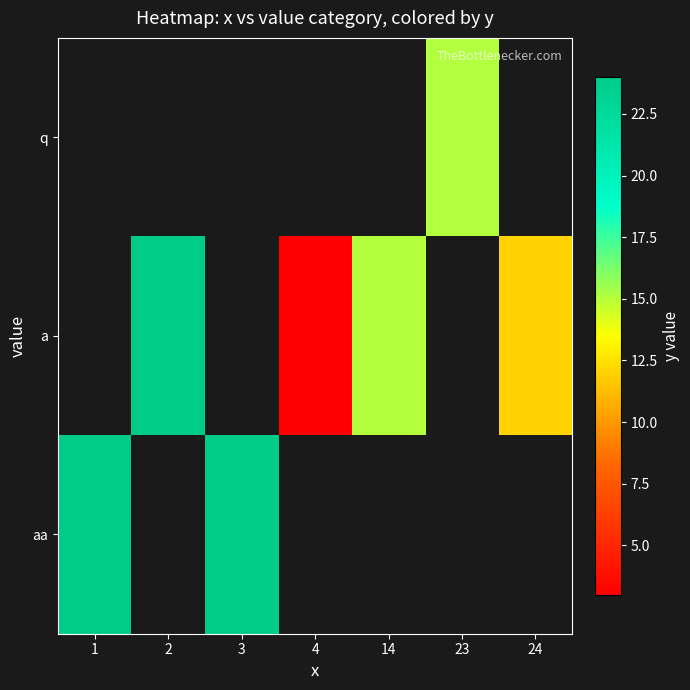

Is the value of q at 4 greater than the value of a at 1?

No